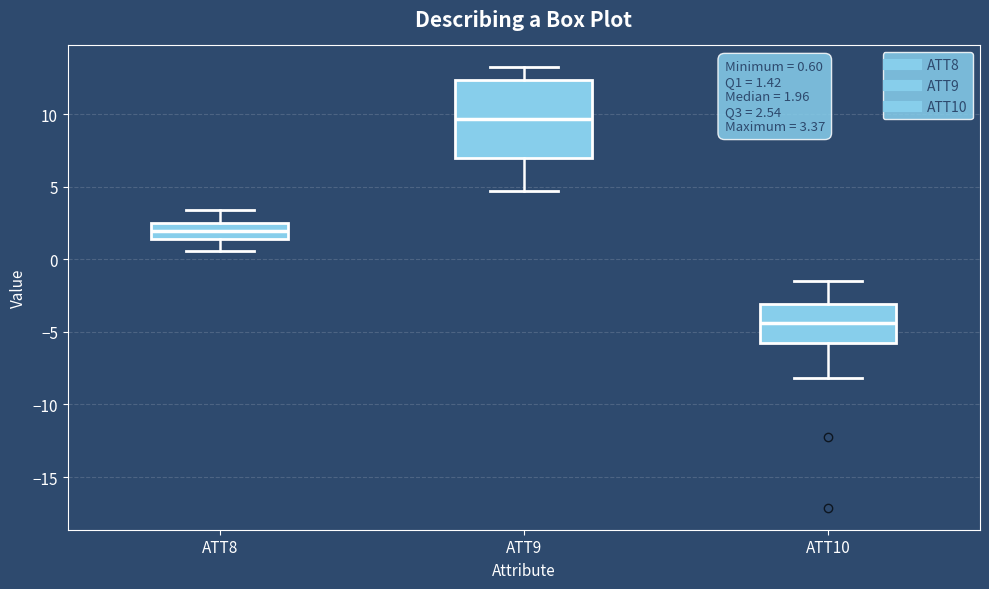

Which box's median line is the highest?

ATT9